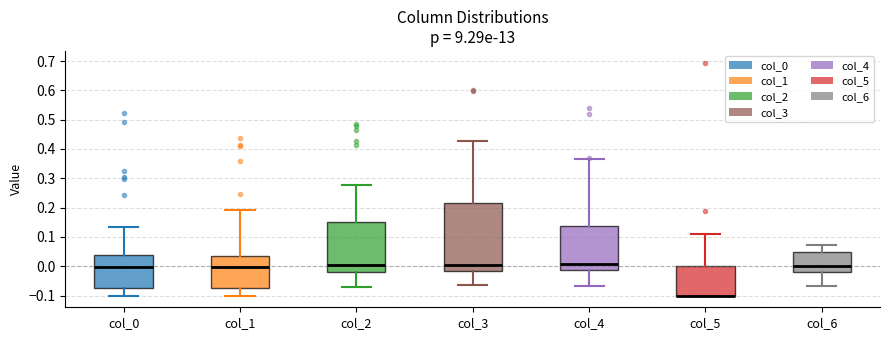

Reading left to right, read every box against the y-axis: the position of its median line, the range the box covers, and the ends of its whiskers. The values are not printed on the chart, so give them approximately, as read against the axis.

col_0: median 0.00, box -0.08 to 0.04, whiskers -0.10 to 0.14
col_1: median 0.00, box -0.07 to 0.04, whiskers -0.10 to 0.19
col_2: median 0.00, box -0.02 to 0.15, whiskers -0.07 to 0.28
col_3: median 0.00, box -0.01 to 0.21, whiskers -0.07 to 0.43
col_4: median 0.01, box -0.01 to 0.14, whiskers -0.07 to 0.37
col_5: median -0.10 (drawn on the box's lower edge), box -0.10 to 0.00, whiskers -0.10 to 0.11
col_6: median 0.00, box -0.02 to 0.05, whiskers -0.07 to 0.07